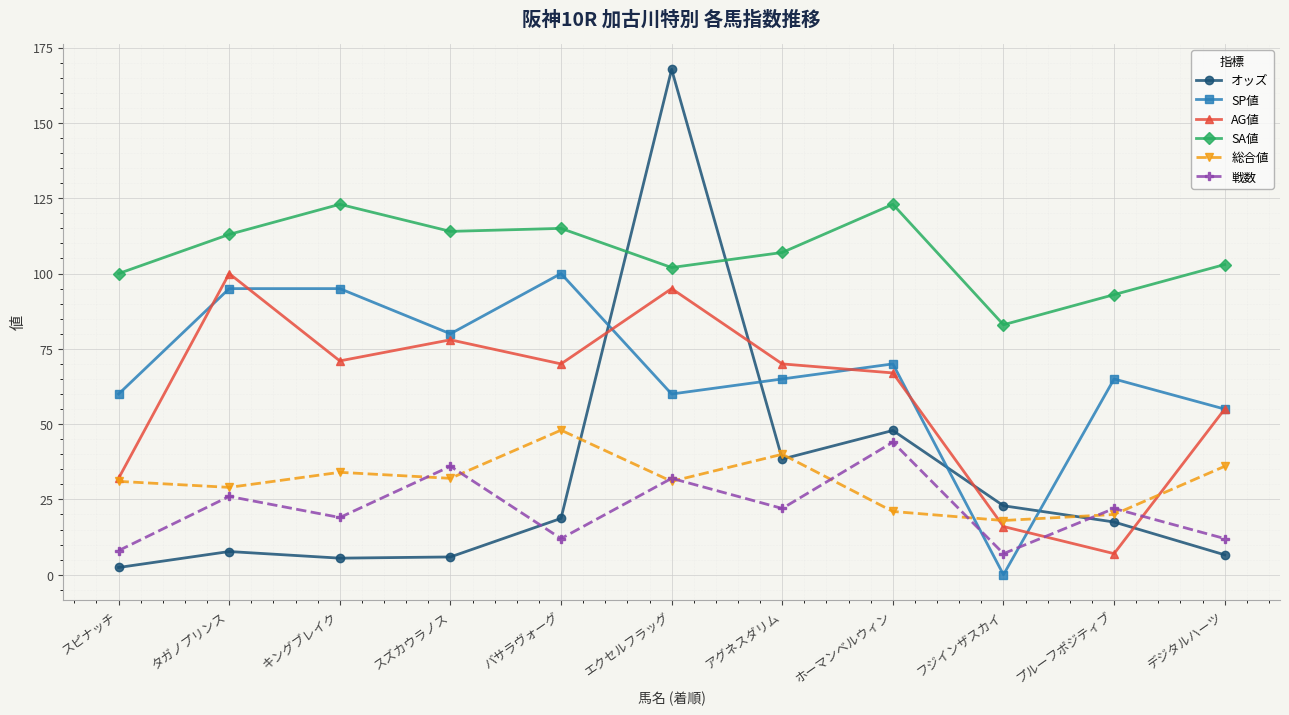

True or false: SA値 and 総合値 cross at least once.

False